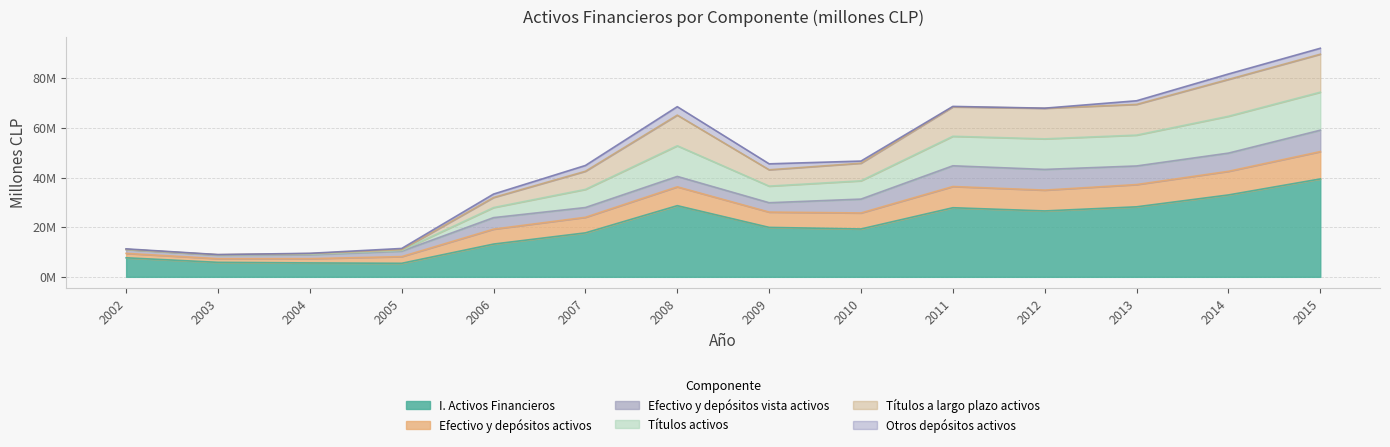

What is the smallest value displayed?

5452709